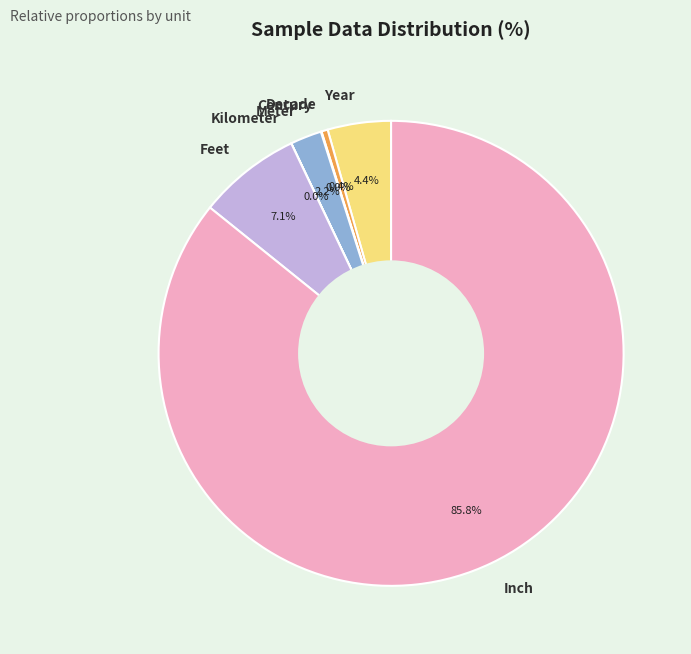

To the nearest percent, what portion does Inch represent?

86%